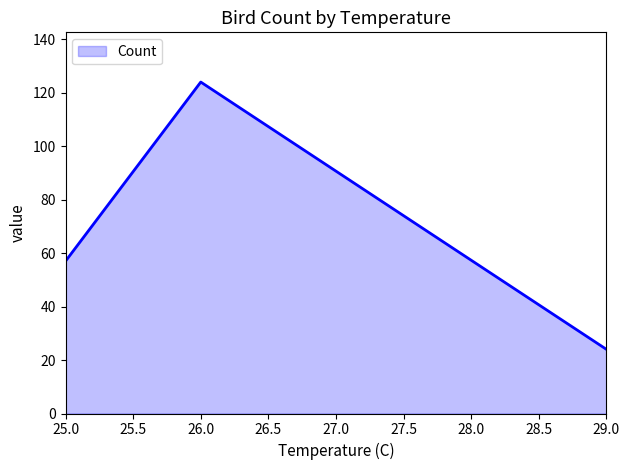

List the labels in order of value, largest first.

26.0, 25.0, 29.0